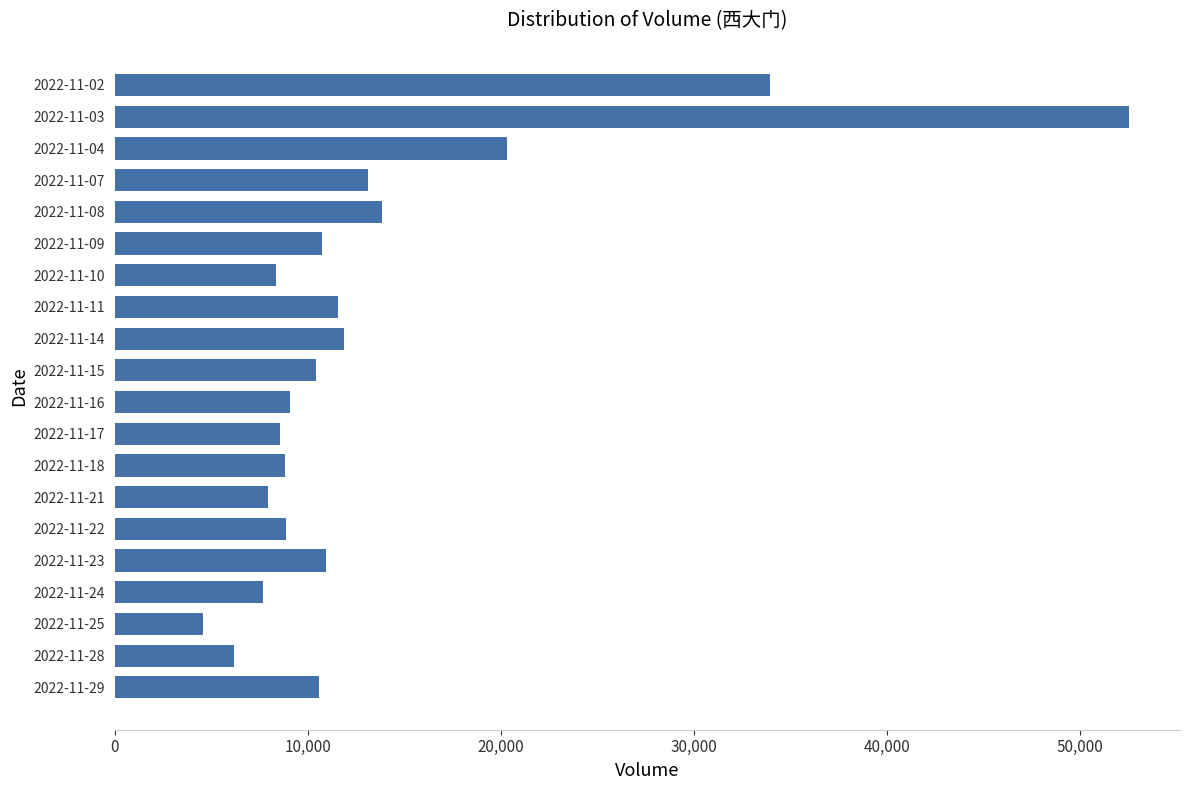

What is the smallest value displayed?

4585